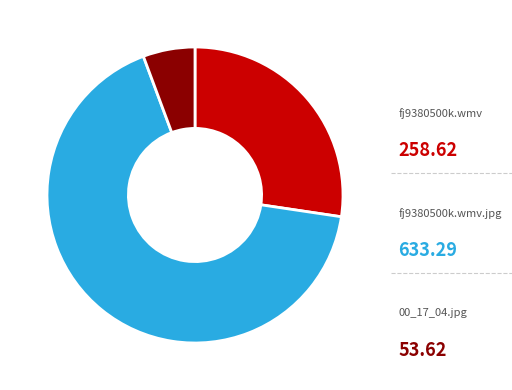

What percentage is the fj9380500k.wmv.jpg slice, to the nearest percent?

67%